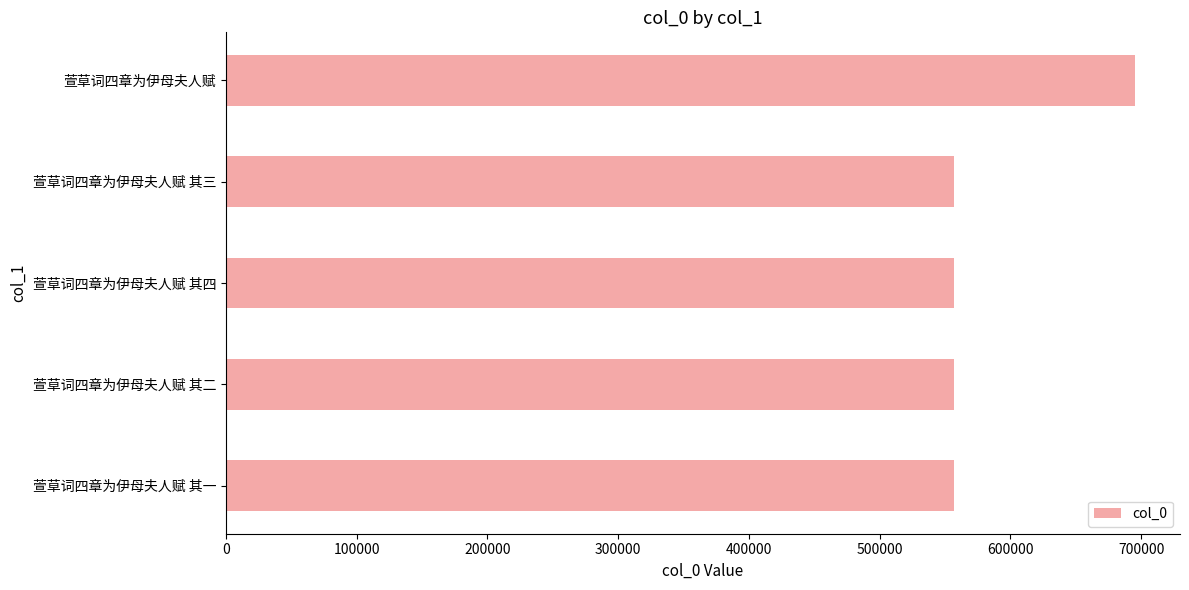

Where is the data nearest to the value 625749?

萱草词四章为伊母夫人赋 其四